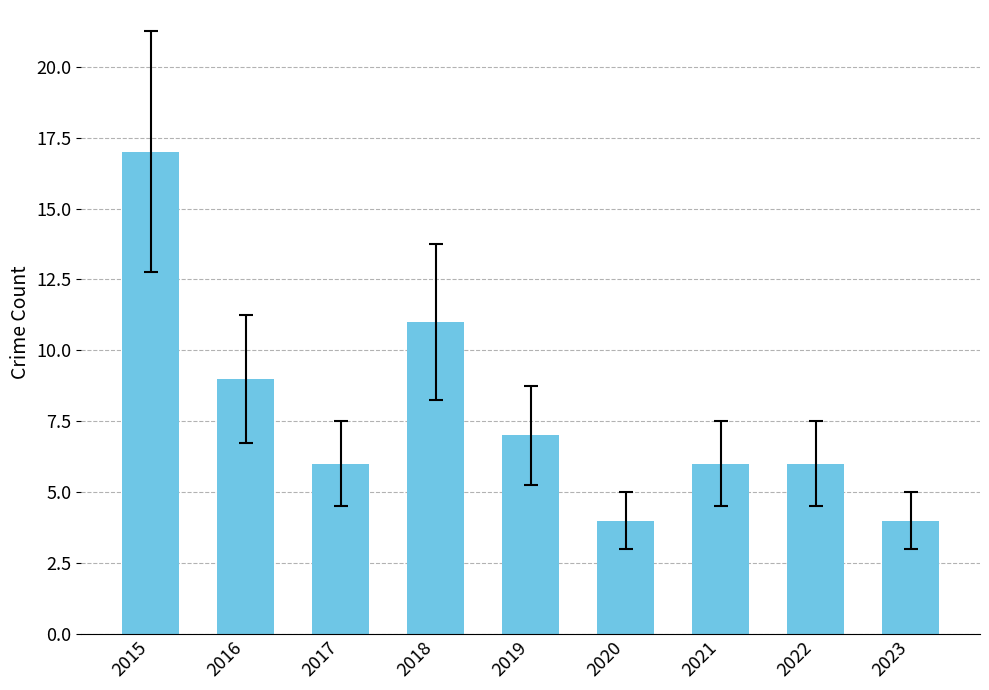

What is the difference between the maximum and minimum values?

13